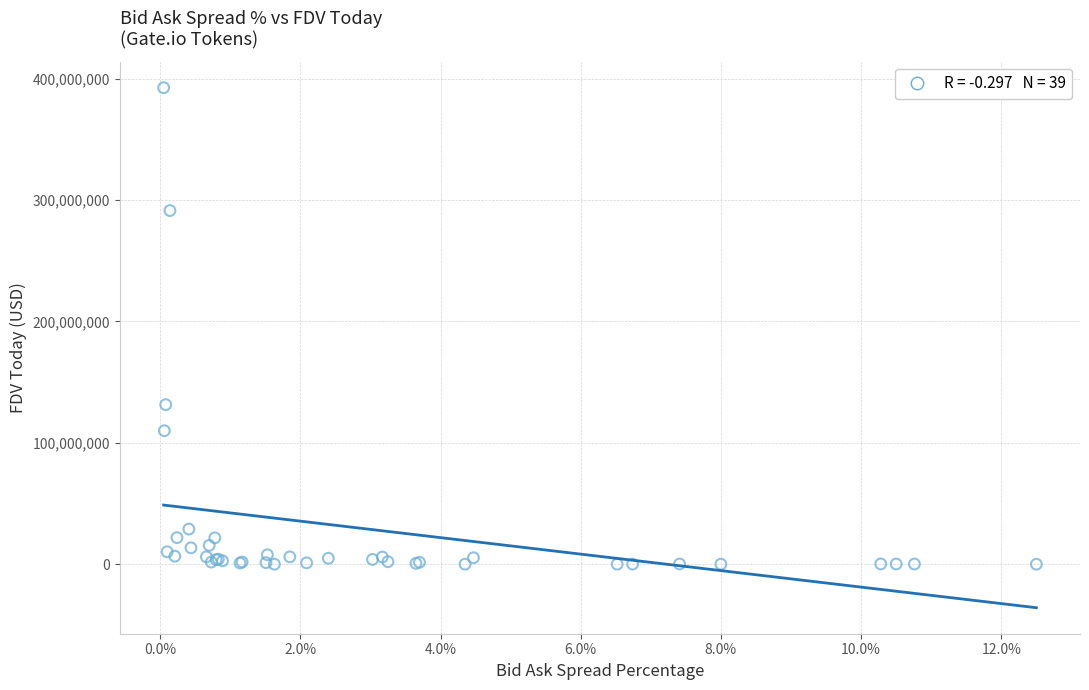

What Y value in the scatter plot is closest to 196244607?

131455600.0